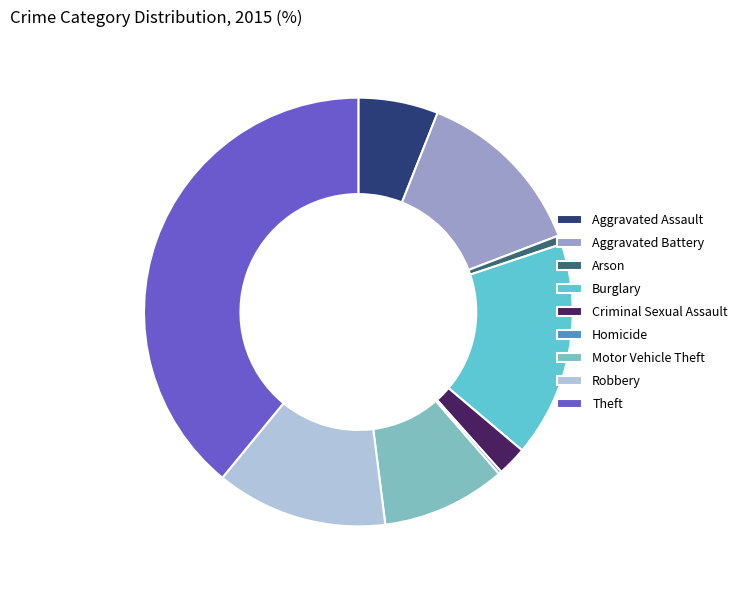

Which category has the biggest portion of the pie?

Theft